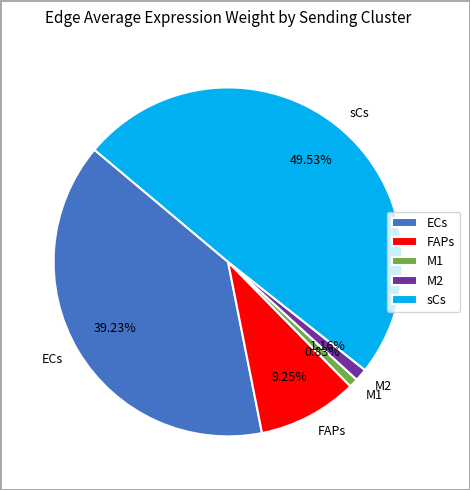

To the nearest percent, what is the combined percentage of FAPs and sCs?

59%